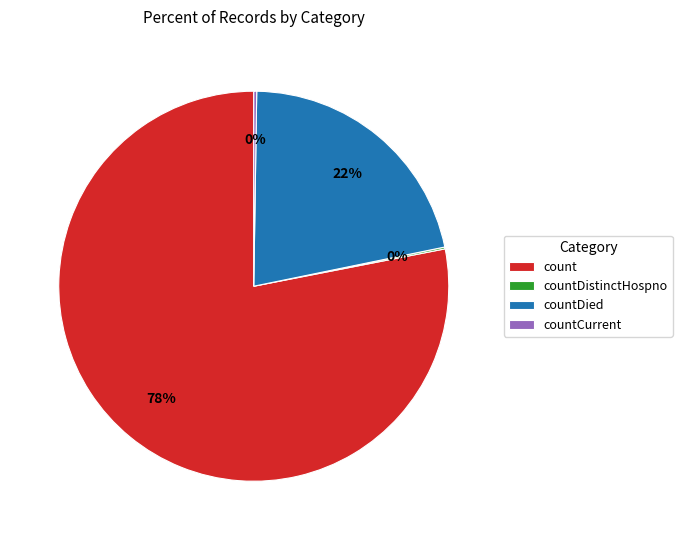

To the nearest percent, what is the average slice percentage?

25%